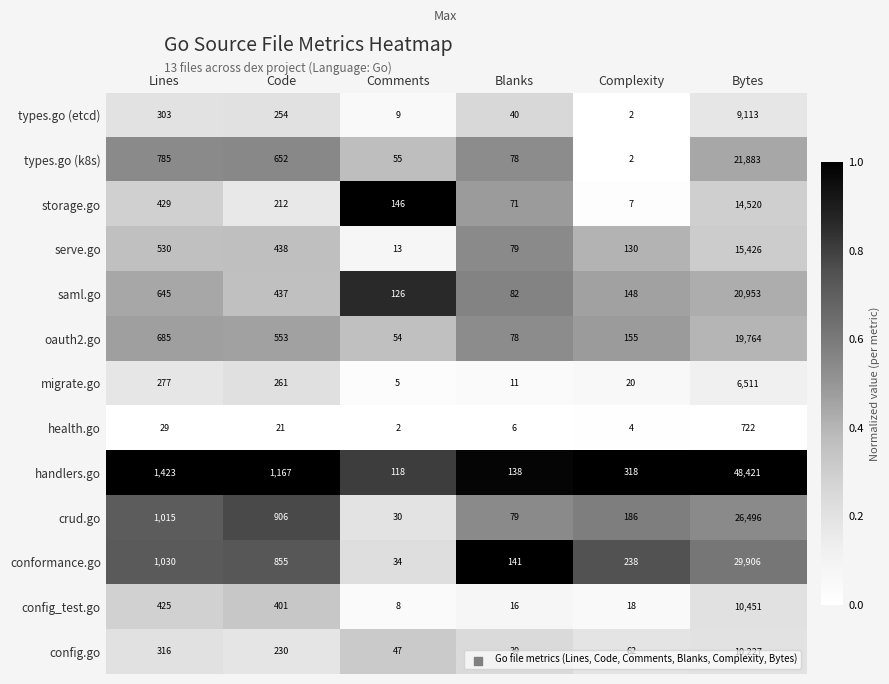

What is the approximate value of saml.go at Blanks?

82